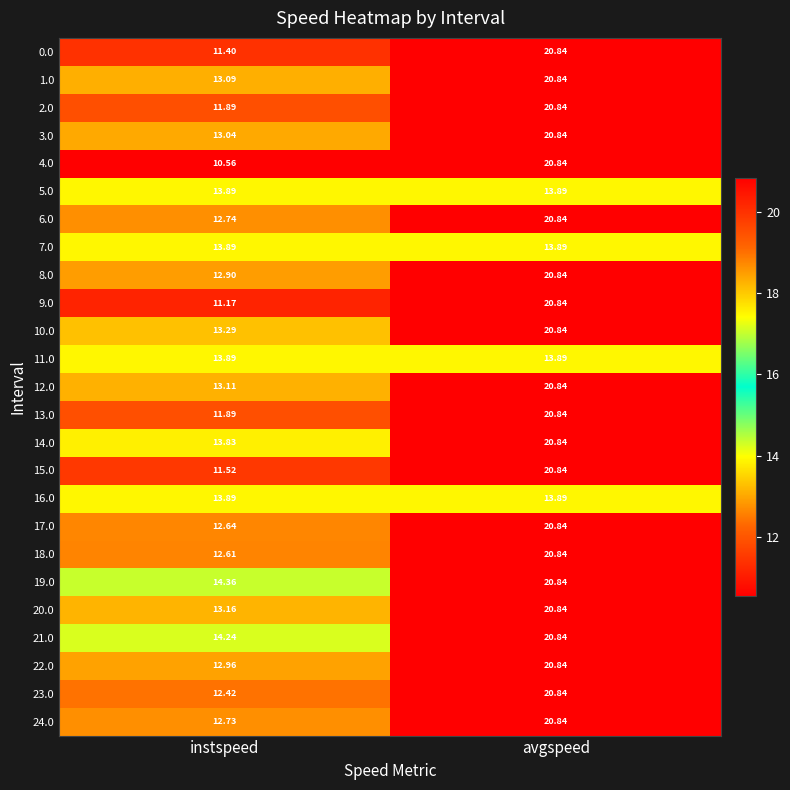

Which label corresponds to the smallest value in the chart?

instspeed